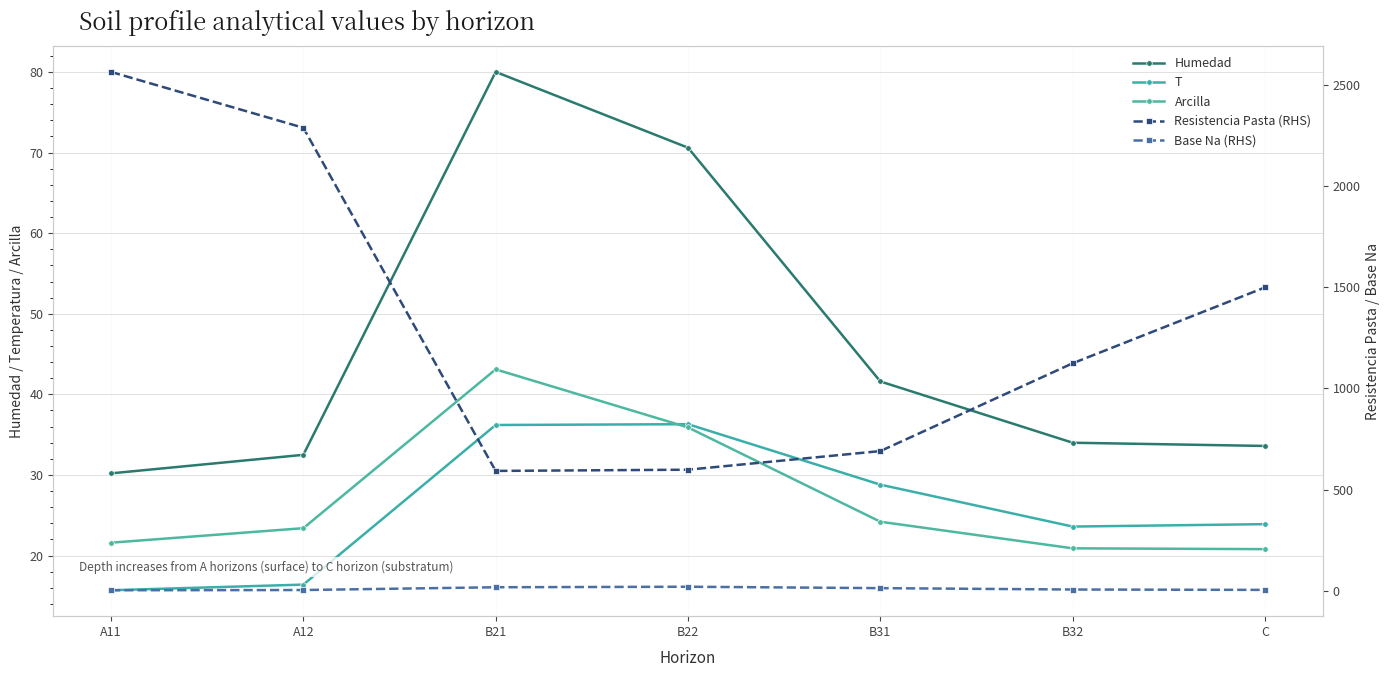

Rank the series at B32 from lowest to highest value.

Base Na (RHS), Arcilla, T, Humedad, Resistencia Pasta (RHS)